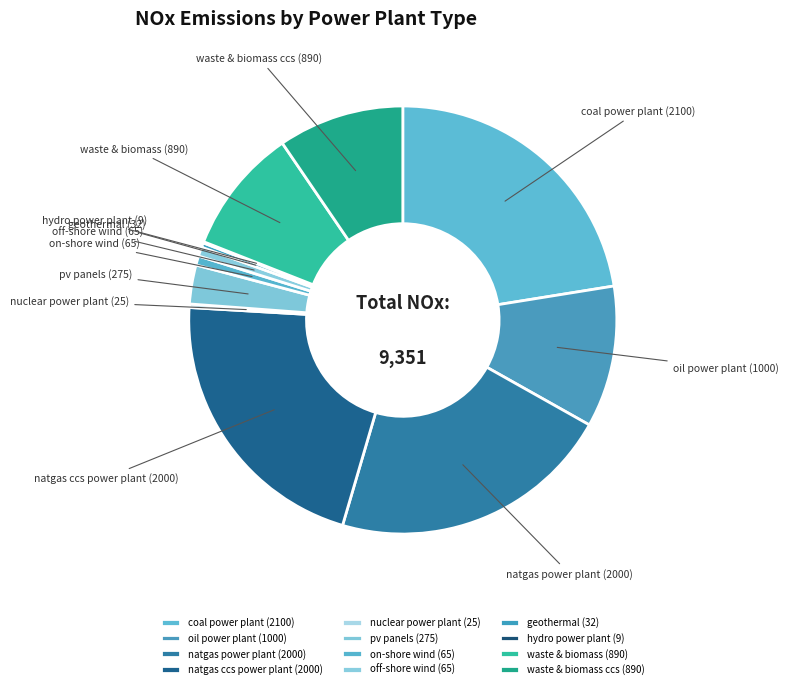

Is there a majority slice in this chart?

No